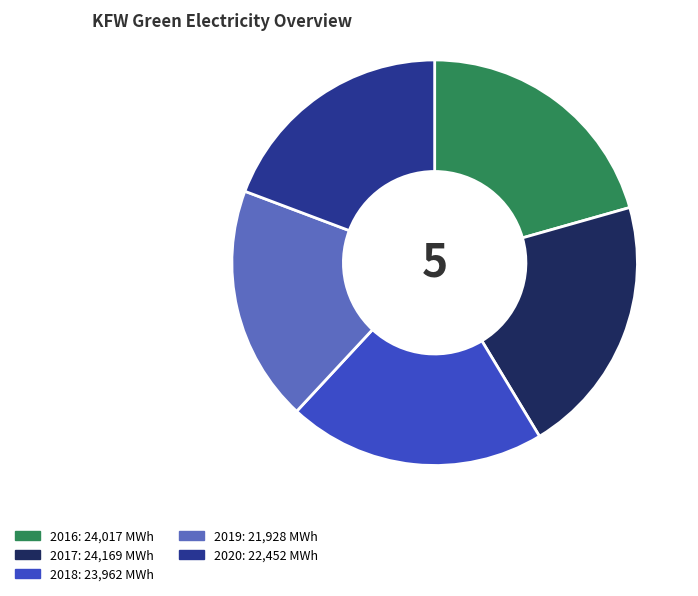

What is the ratio of the value at 2017 to the value at 2018?

1.0